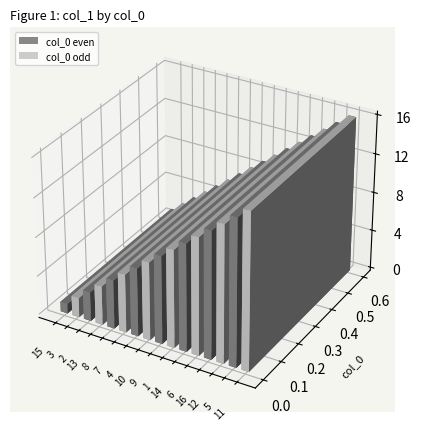

What is the sum of the values at 15 and 1?

11